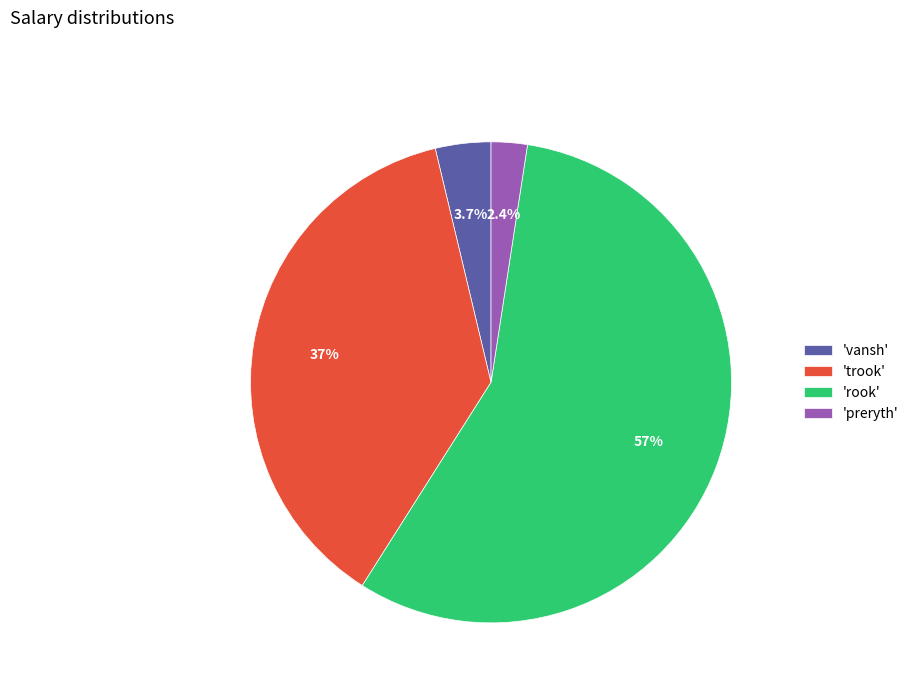

Which category has the smallest portion of the pie?

'preryth'